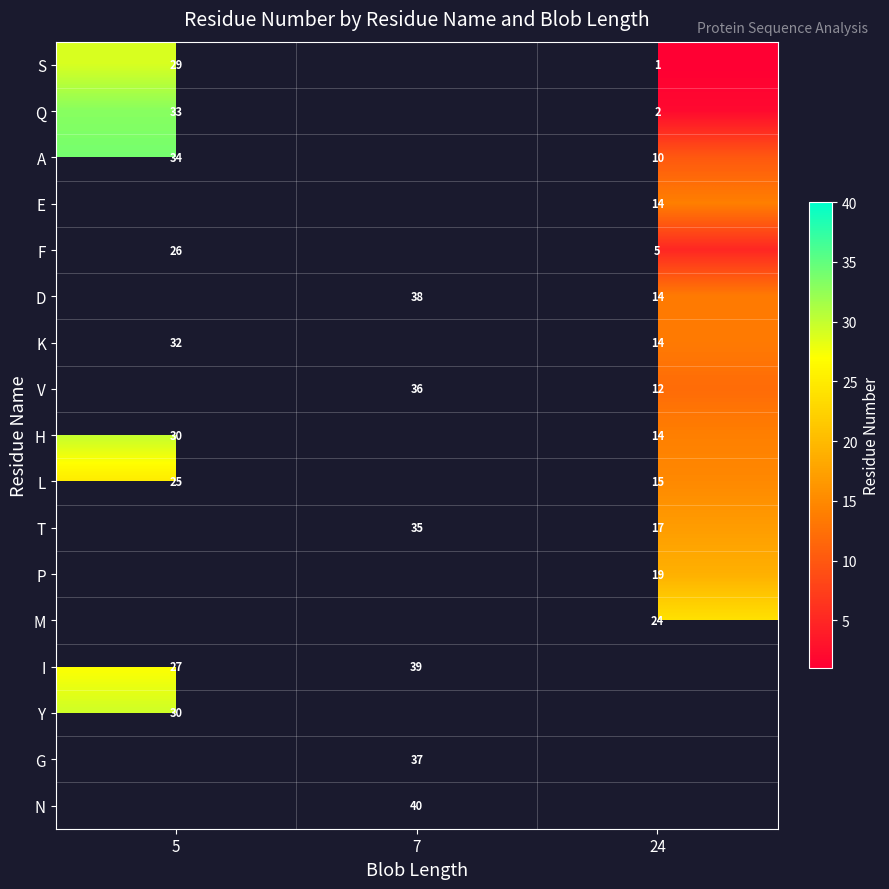

Is it true that T equals 17 at 24?

True